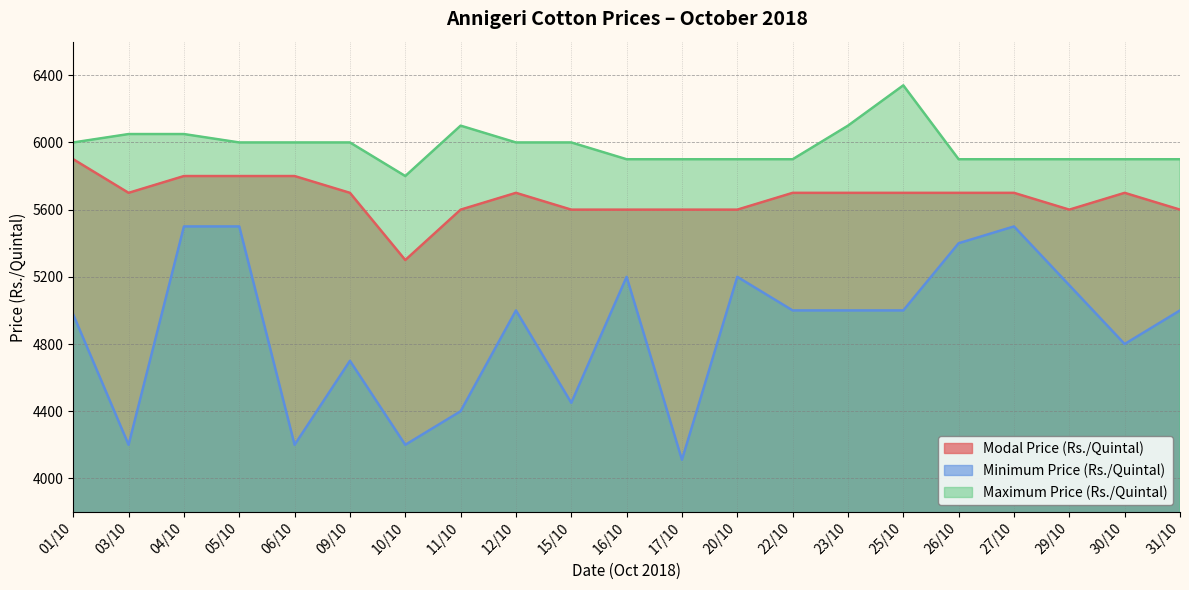

At which label is Minimum Price (Rs./Quintal) closest to 4805?

30/10